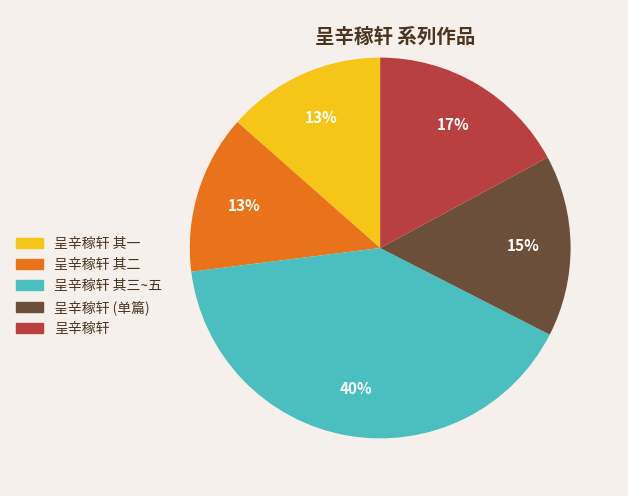

Which has a higher value, 呈辛稼轩 or 呈辛稼轩 (单篇)?

呈辛稼轩